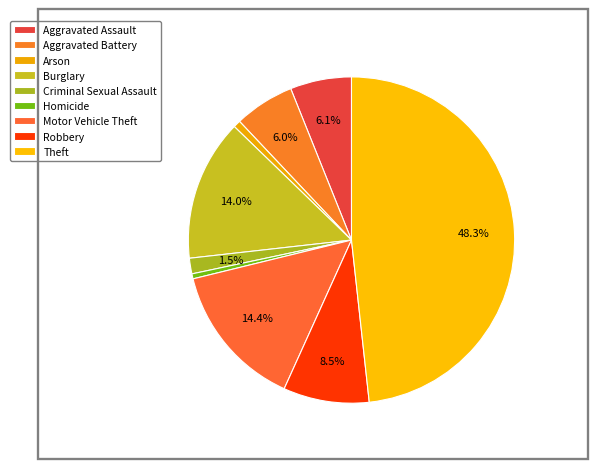

Does any single category account for the majority?

No